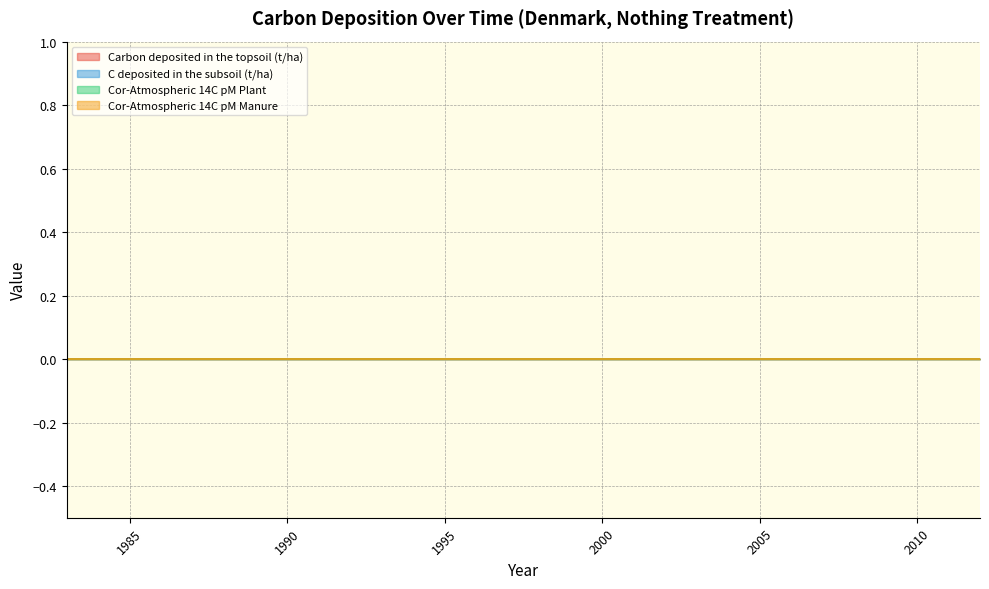

At which category is the sum across all series the highest?

2012